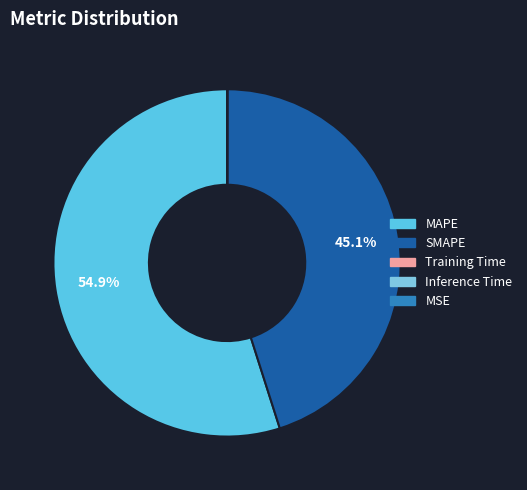

Which category has the biggest portion of the pie?

MAPE